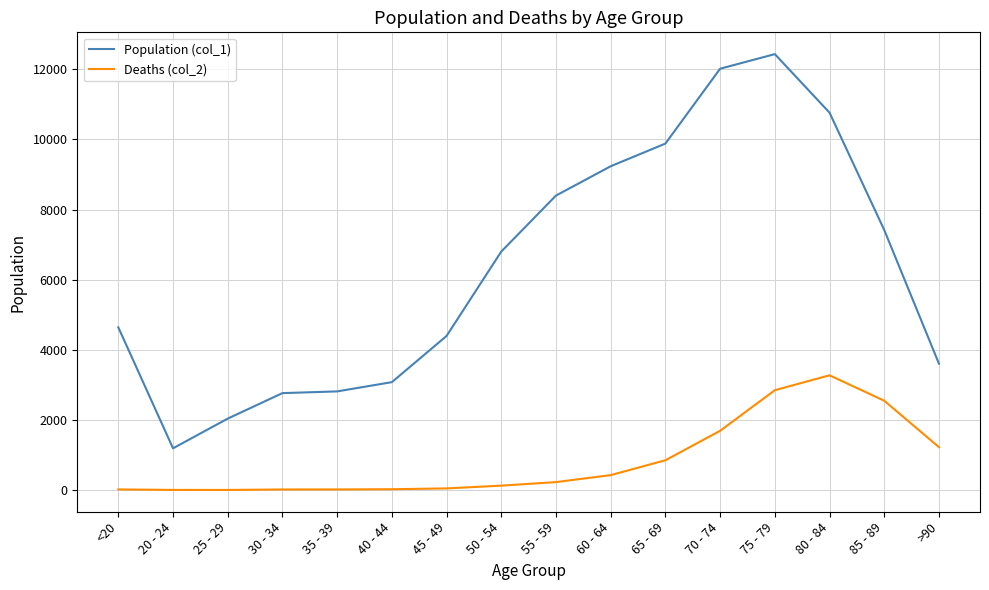

Does the chart have visible grid lines?

Yes